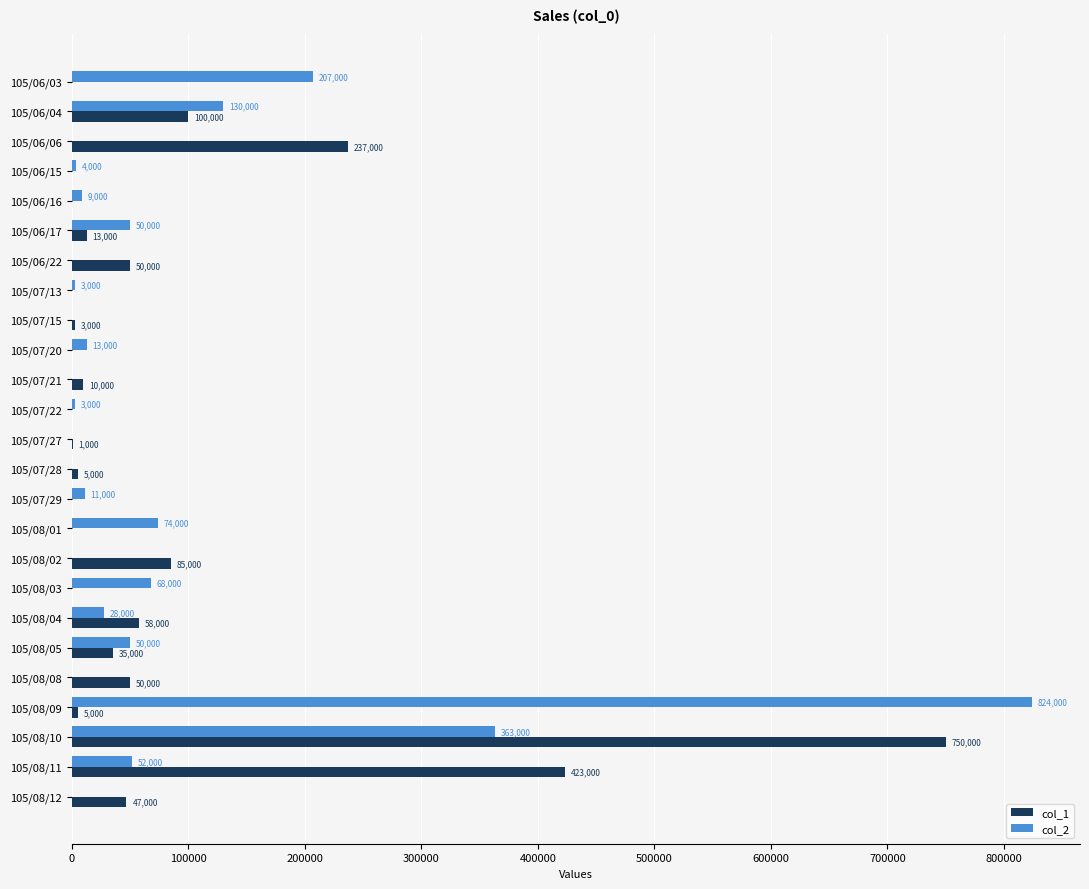

Which series has the largest total across all categories?

col_2